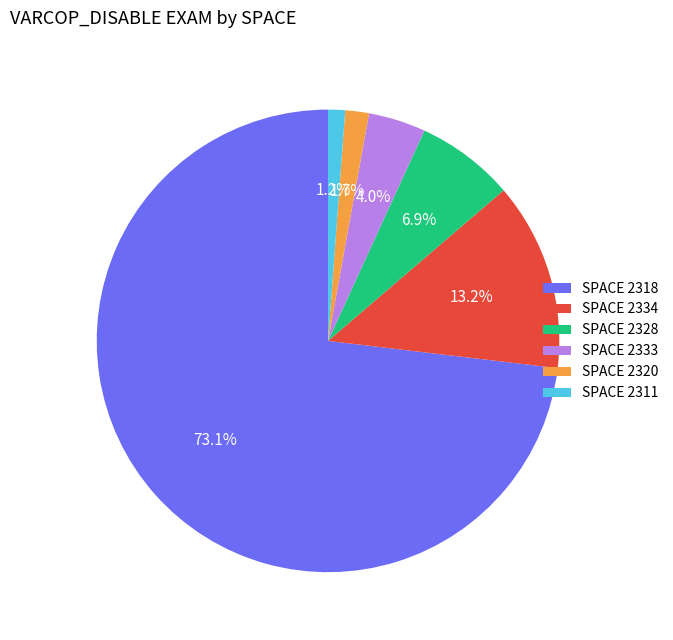

To the nearest percent, what portion does SPACE 2320 represent?

2%